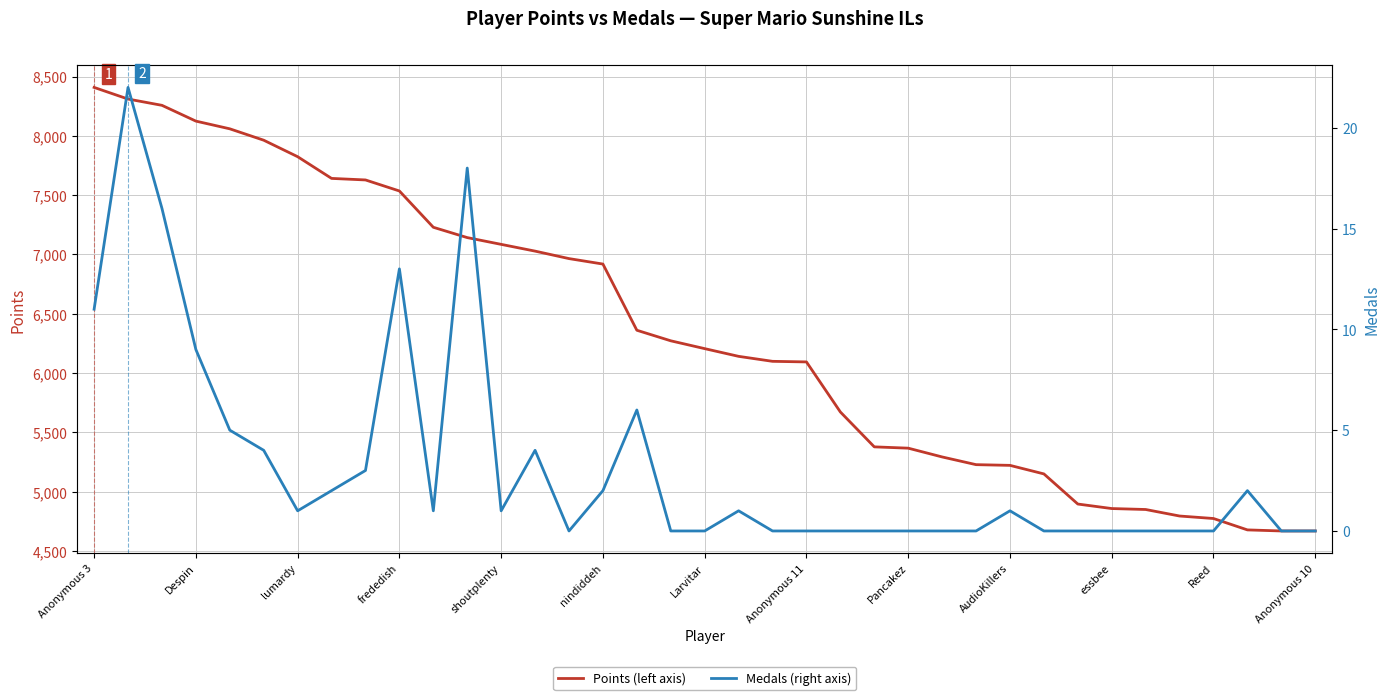

In Medals, how many points are lower than both neighbors (excluding endpoints)?

4